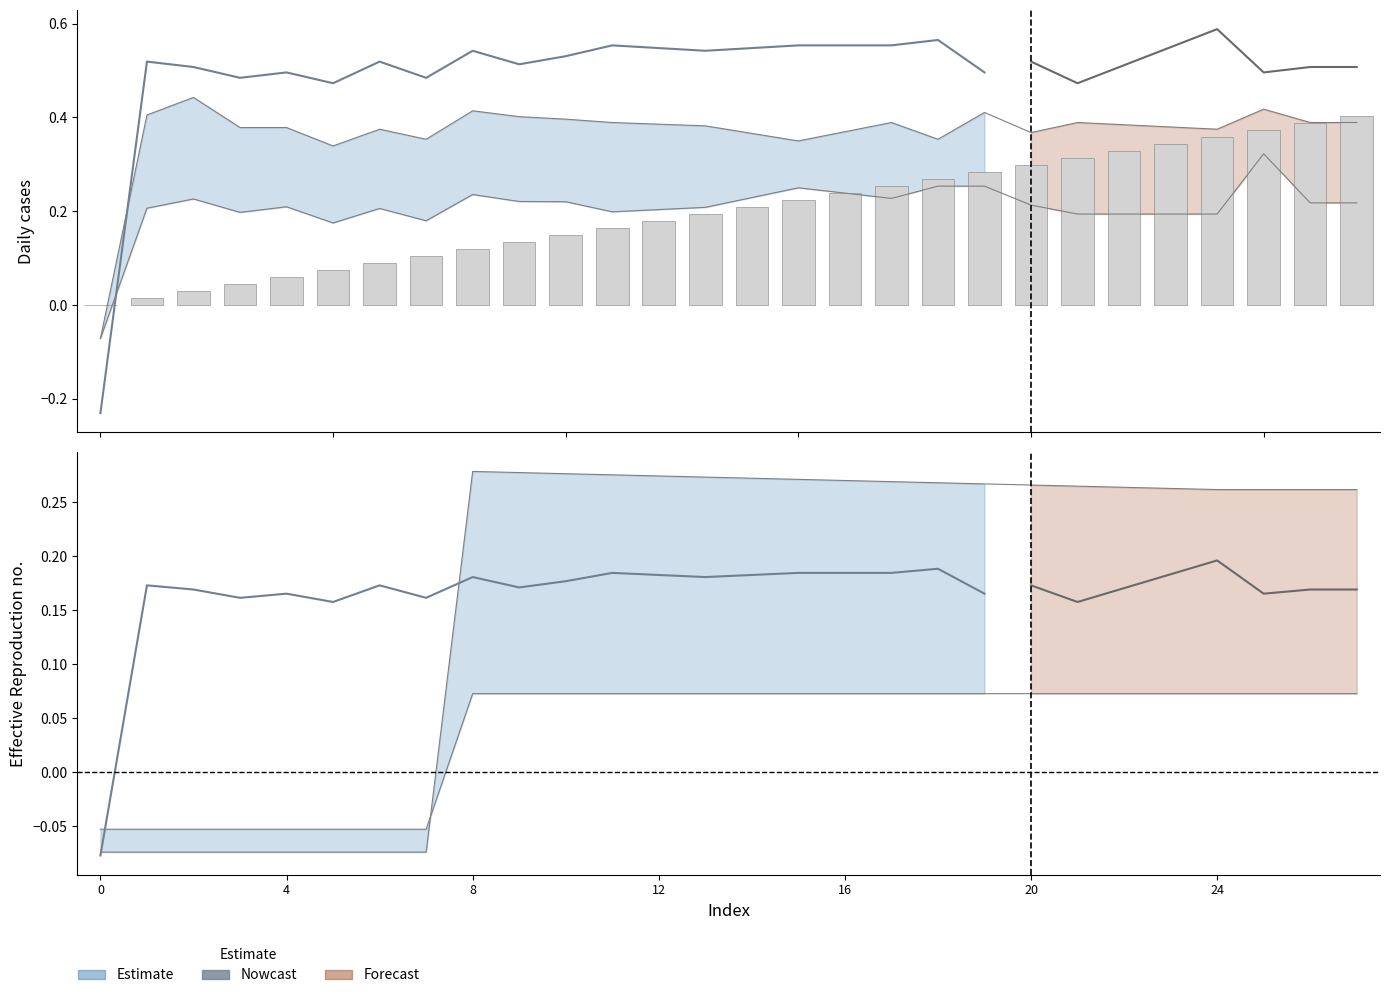

What is the average value?

0.2